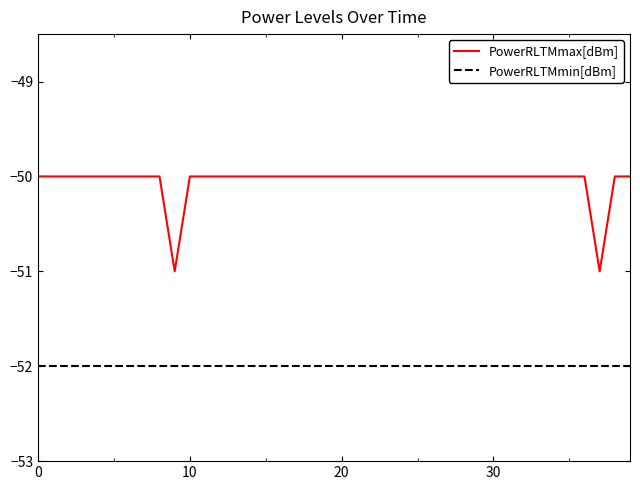

What is the minimum value shown in the chart?

-52